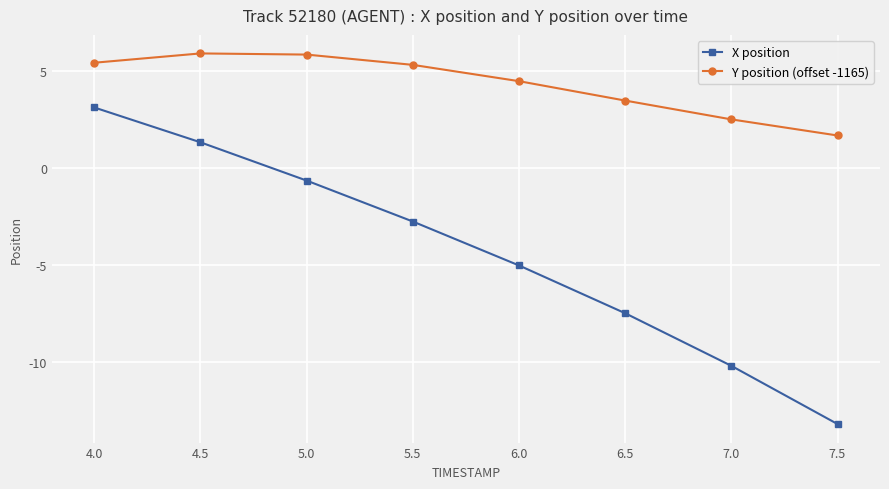

At which label is X position closest to -5?

6.0